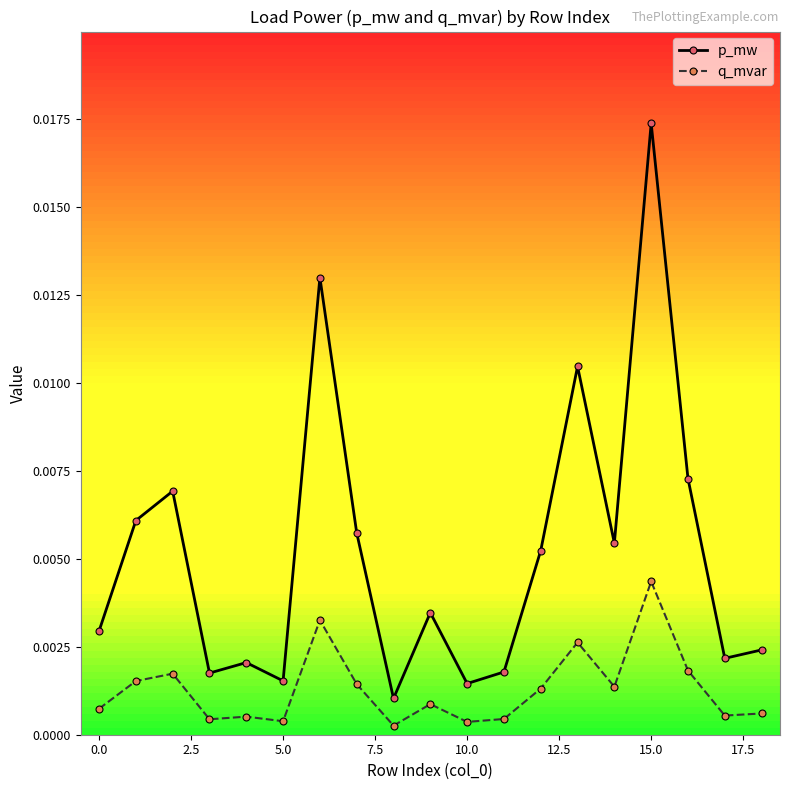

True or false: q_mvar and p_mw cross at least once.

False